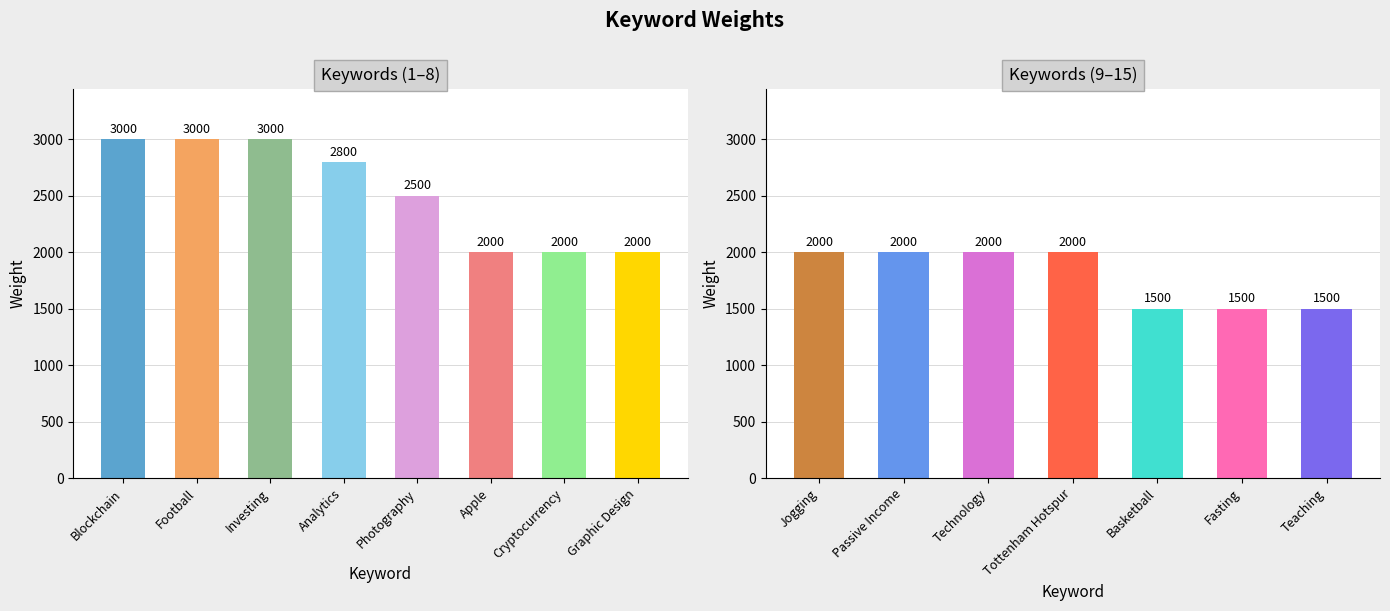

Is it true that the value at Cryptocurrency is 2000?

True